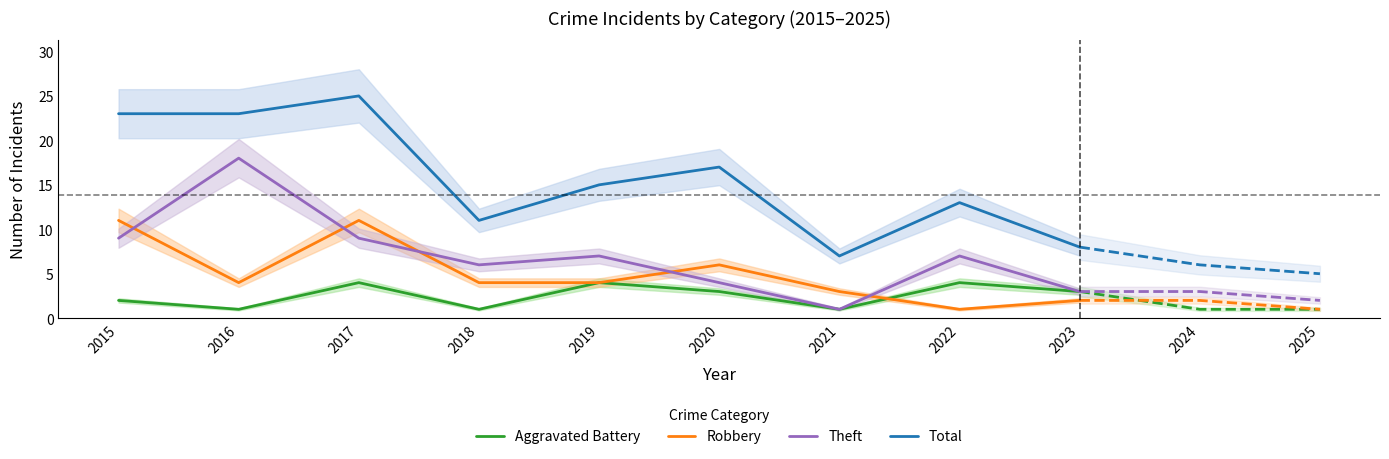

Where is the first local minimum for Total?

2018